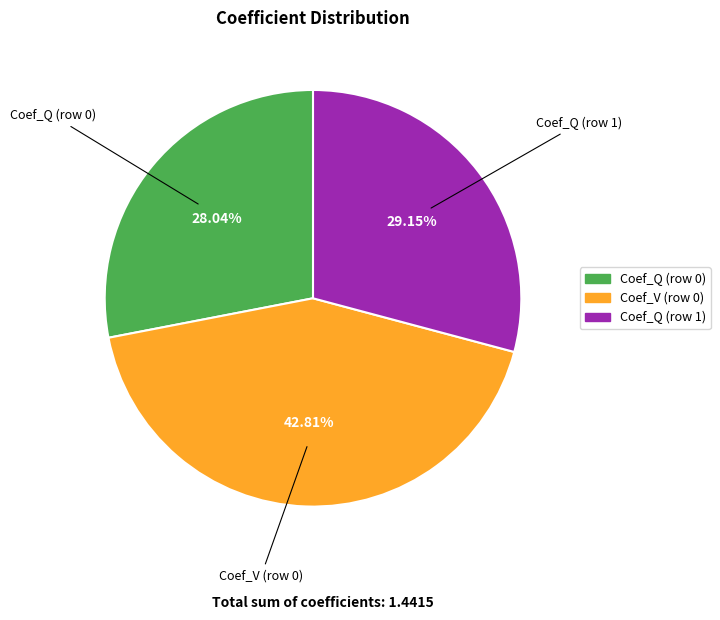

What is the smallest slice in the pie chart?

Coef_Q (row 0)